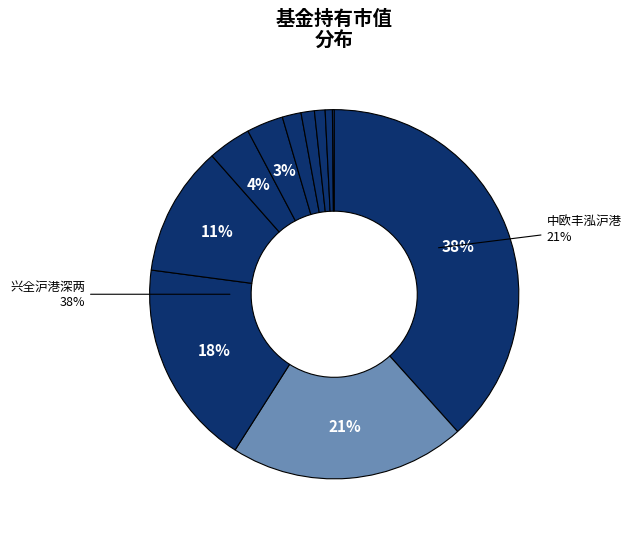

True or false: 中欧丰泓沪港深灵活配置混合A accounts for 4% of the total.

False